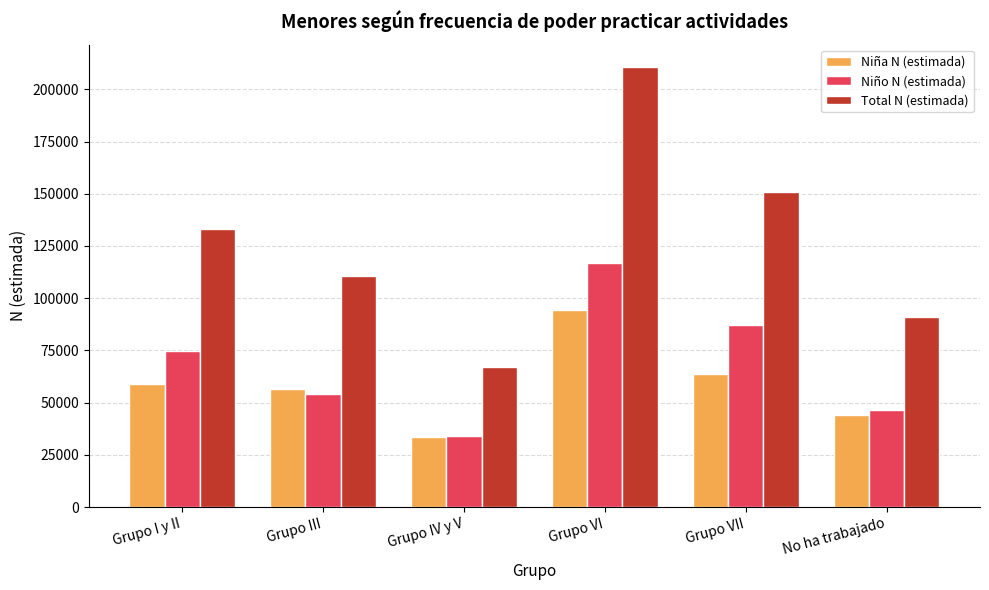

What is the minimum value shown in the chart?

33336